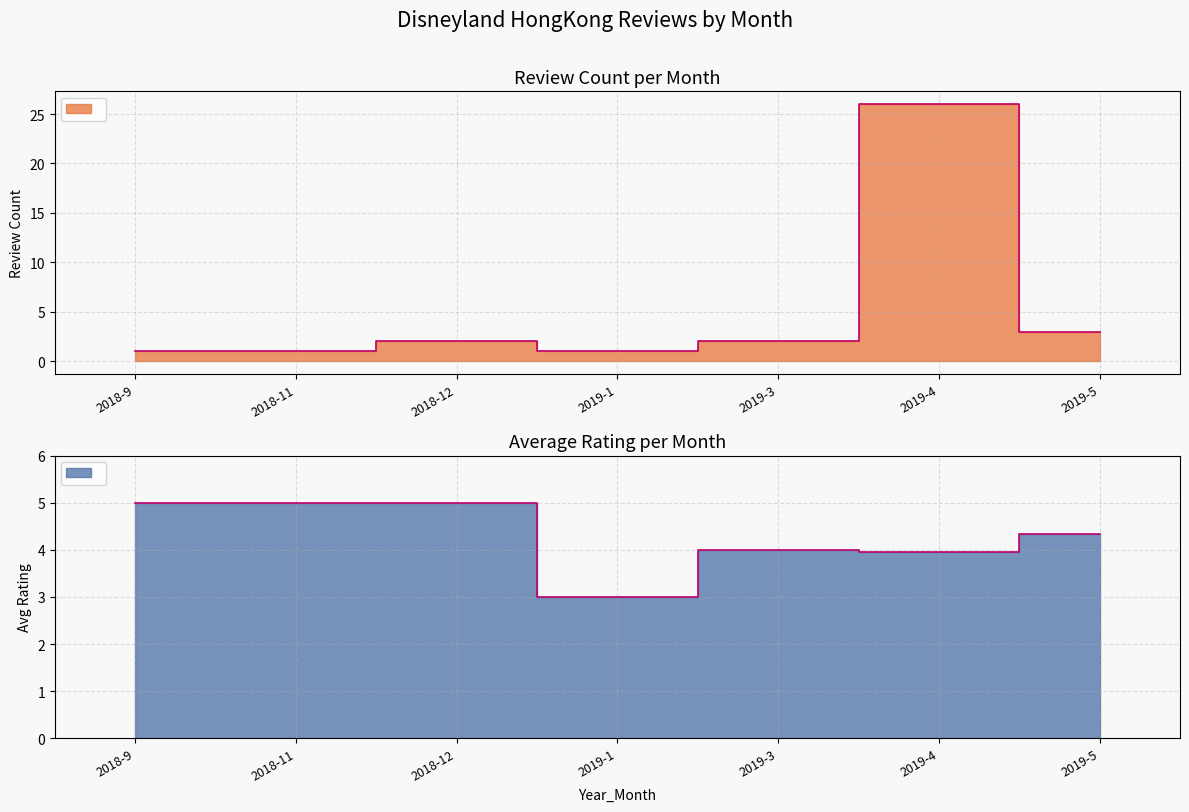

At which label does Review Count reach its minimum?

2018-9